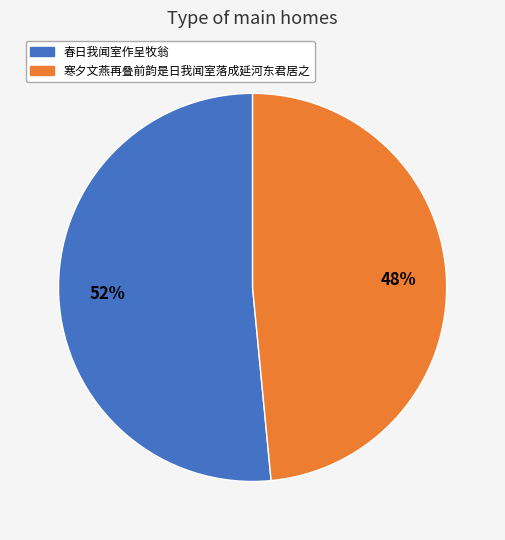

The 寒夕文燕再叠前韵是日我闻室落成延河东君居之 slice represents 34% of the pie. True or false?

False